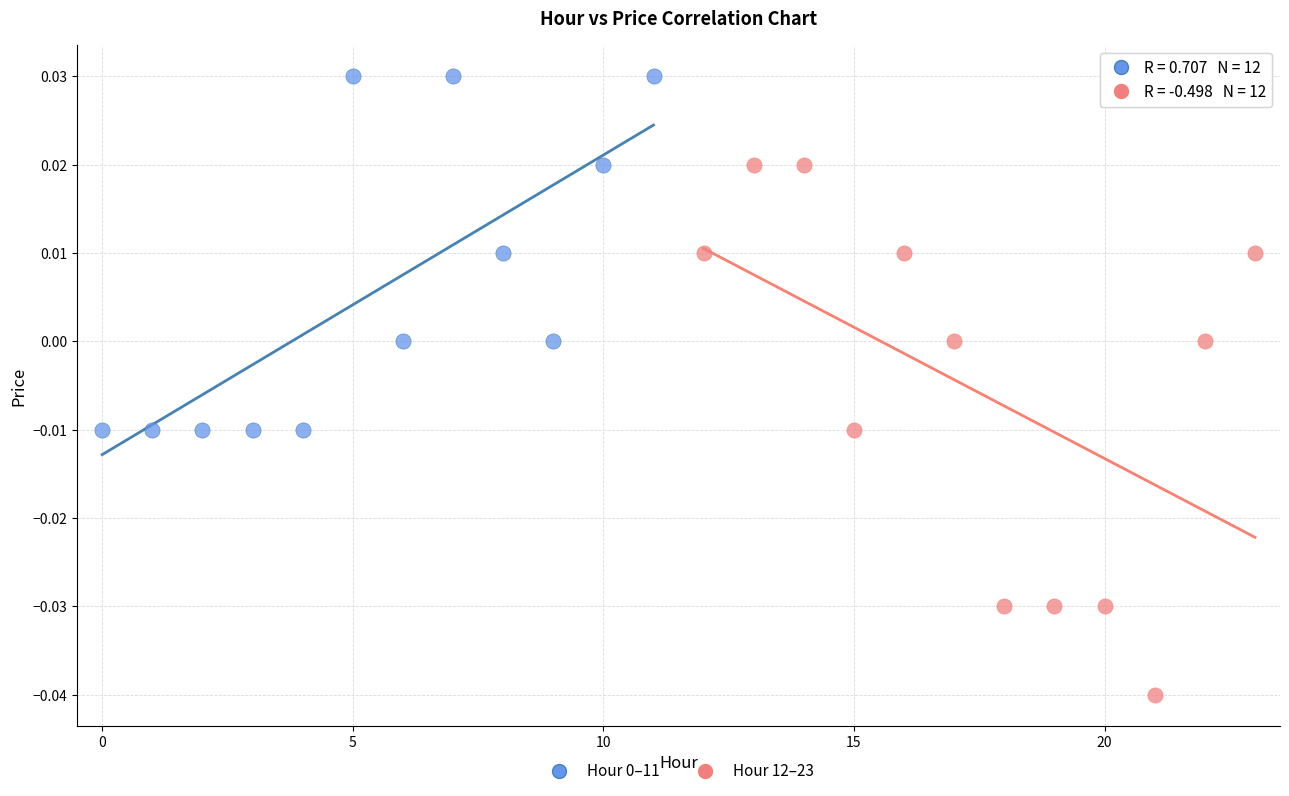

Which series has the widest spread of Y values?

Hour 12–23